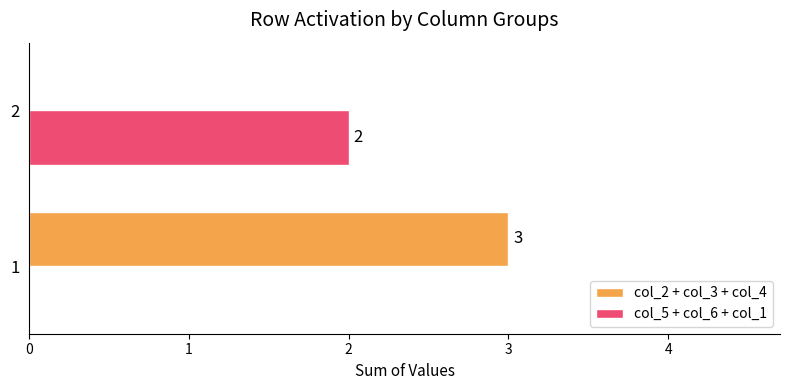

What is the sum of all col_2 + col_3 + col_4 values?

3